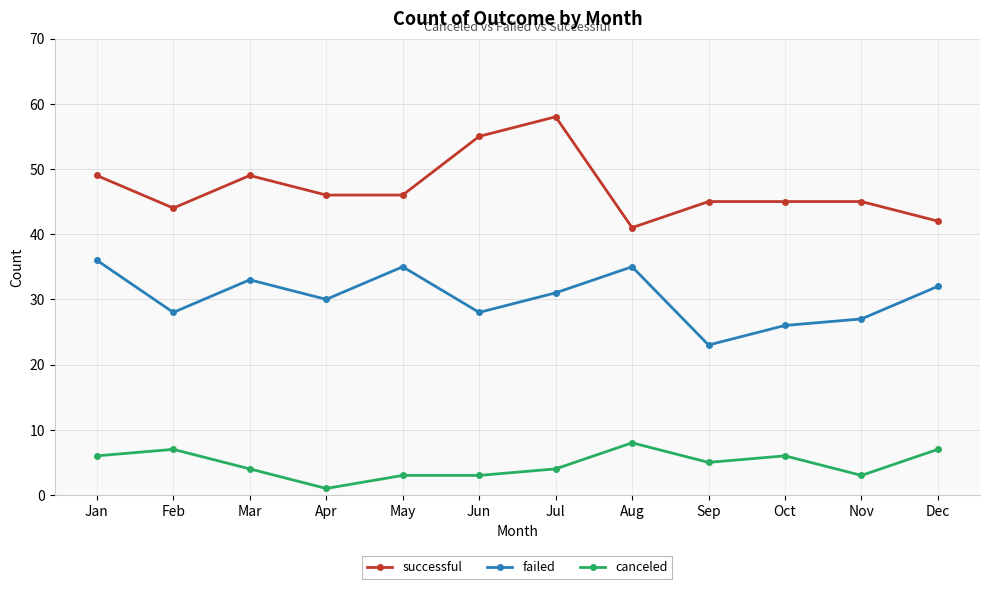

True or false: failed and canceled cross at least once.

False